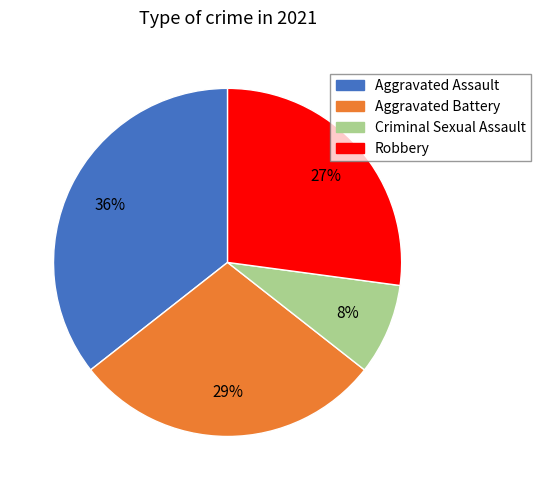

Rank the categories by value from lowest to highest.

Criminal Sexual Assault, Robbery, Aggravated Battery, Aggravated Assault